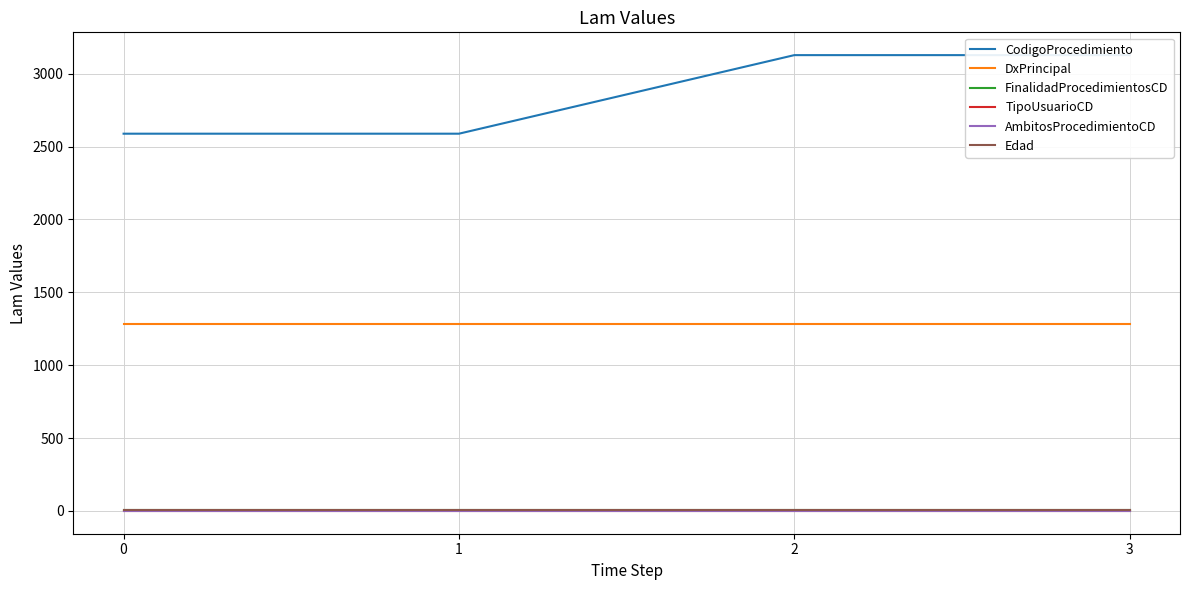

The value of FinalidadProcedimientosCD at 0 is 1. True or false?

False